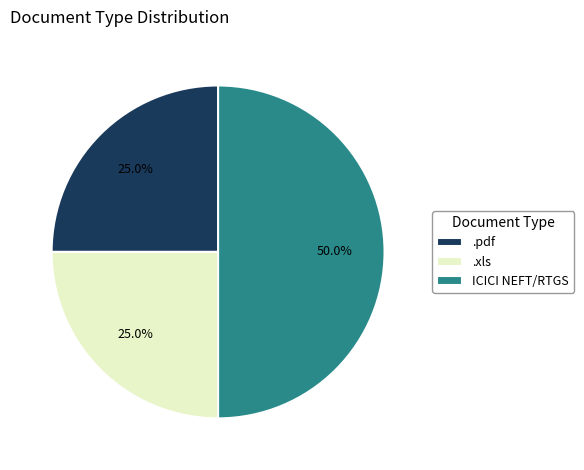

To the nearest percent, what portion does ICICI NEFT/RTGS represent?

50%